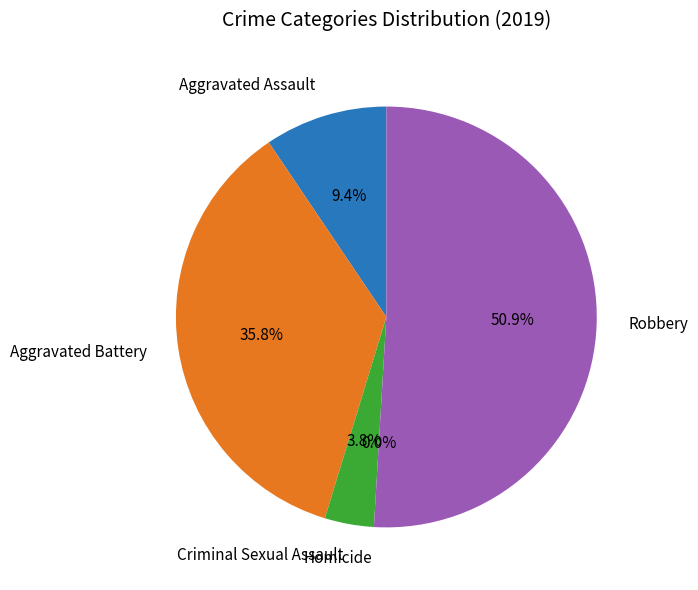

How many slices are in this pie chart?

5